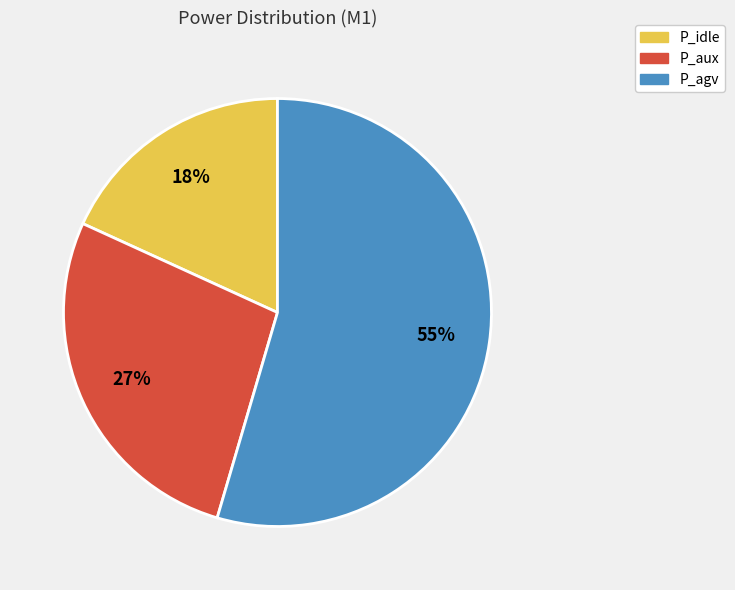

Do P_aux and P_agv together represent more than half of the pie?

Yes